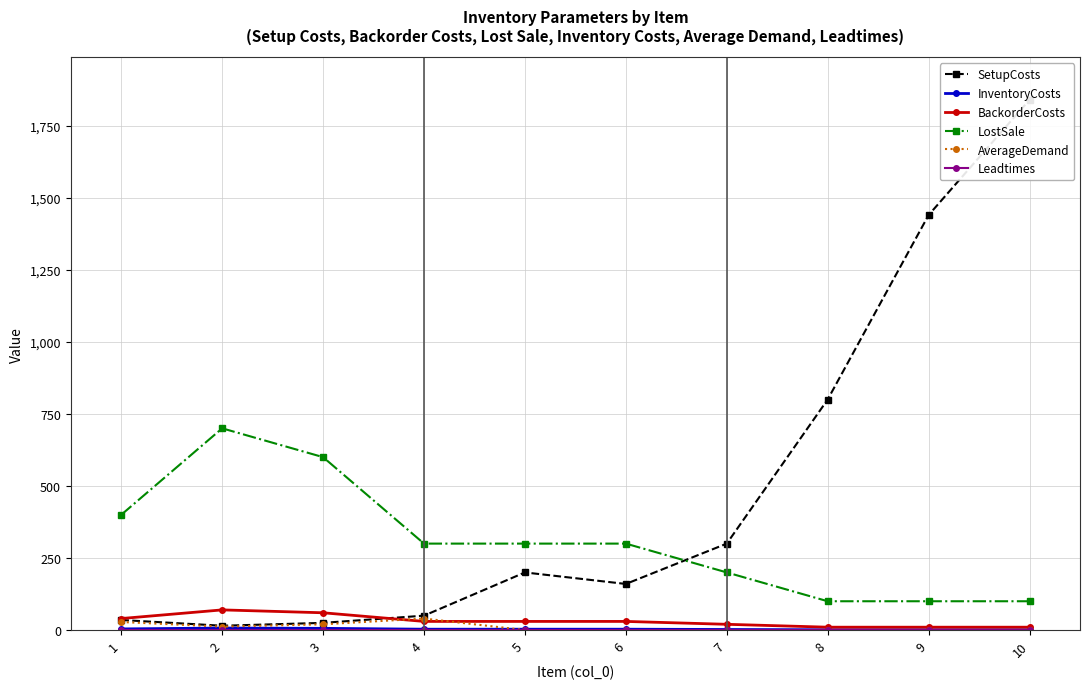

The value of SetupCosts at 6 is 160. True or false?

True